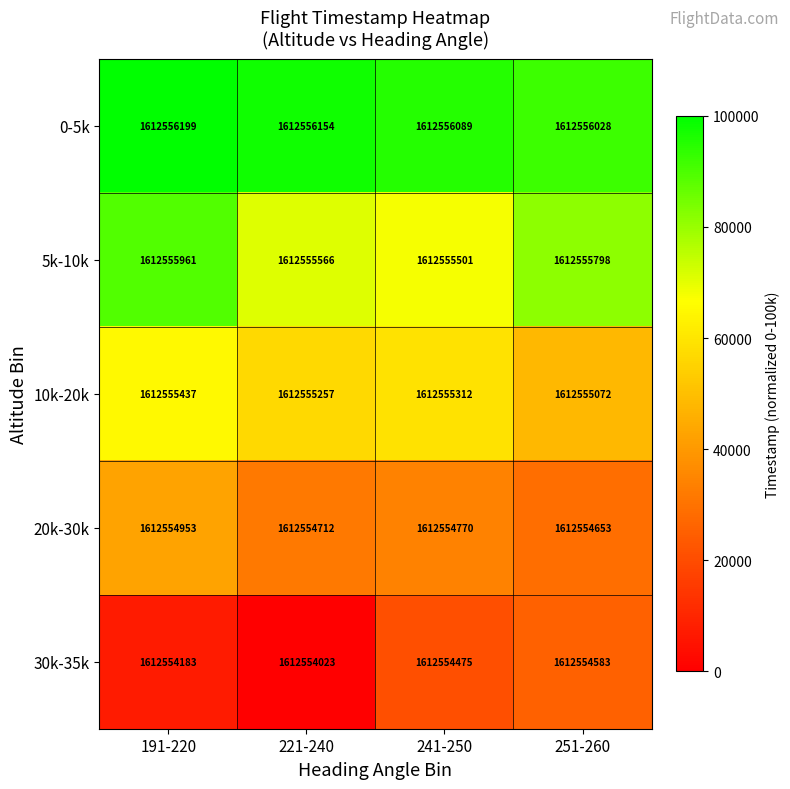

What is the minimum value shown in the chart?

1612554023